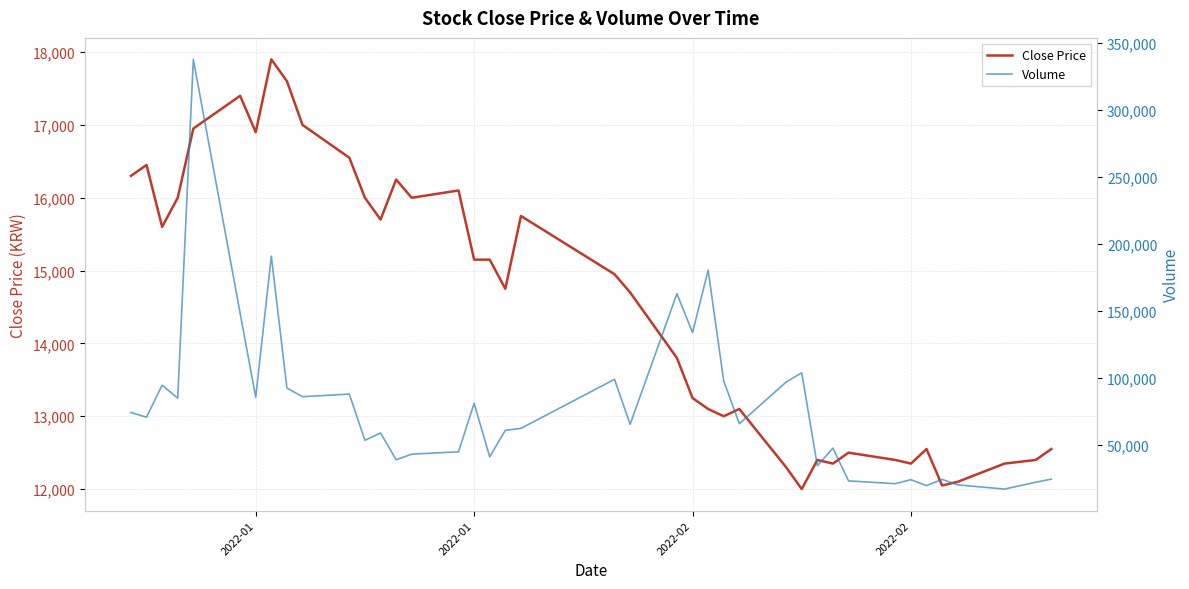

What is the label of the 17th point from the left?

2022-01